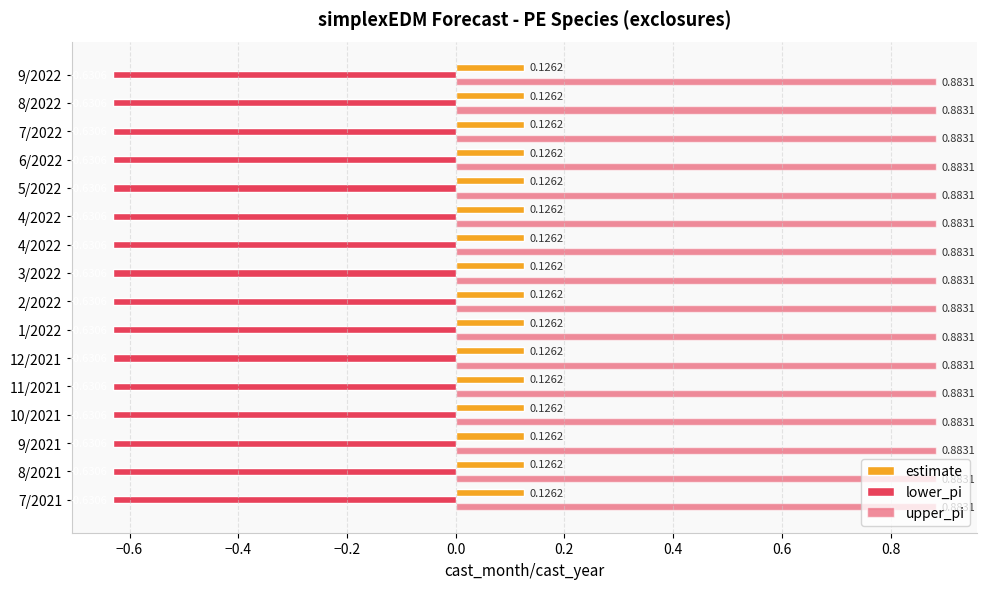

Is it true that estimate equals 0.1 at 3/2022?

True